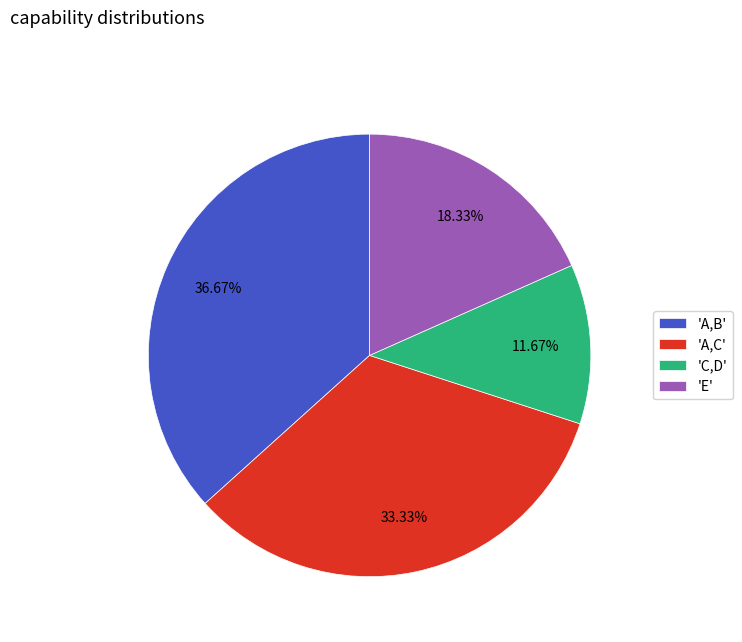

What is the largest slice in the pie chart?

'A,B'